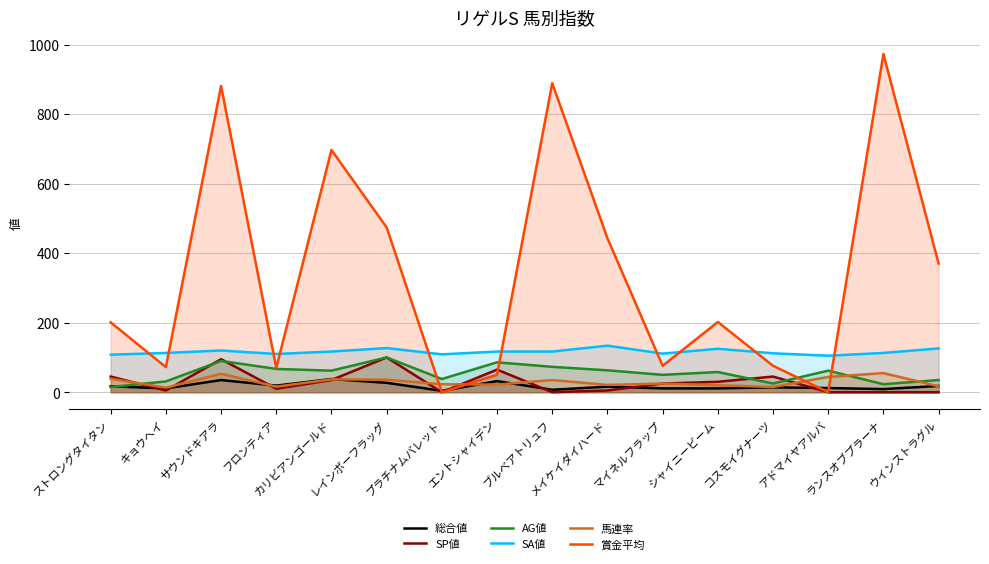

What is the difference between the highest and lowest values at サウンドキアラ?

846